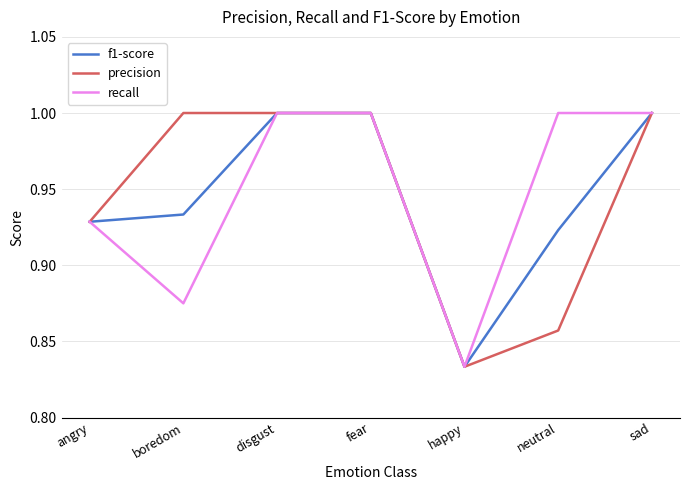

At boredom, list the series in order from smallest to largest.

recall, f1-score, precision